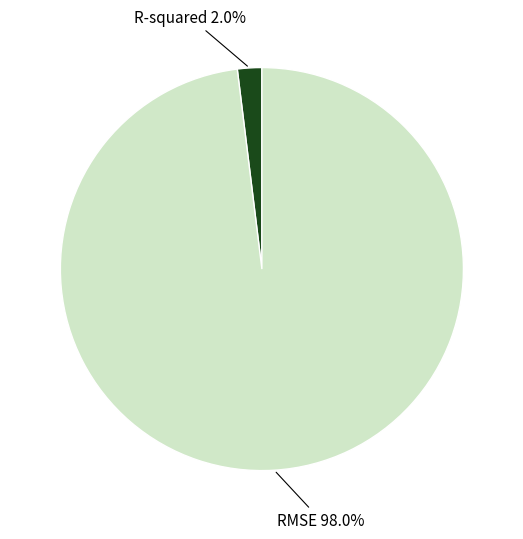

How many segments does this pie chart have?

2